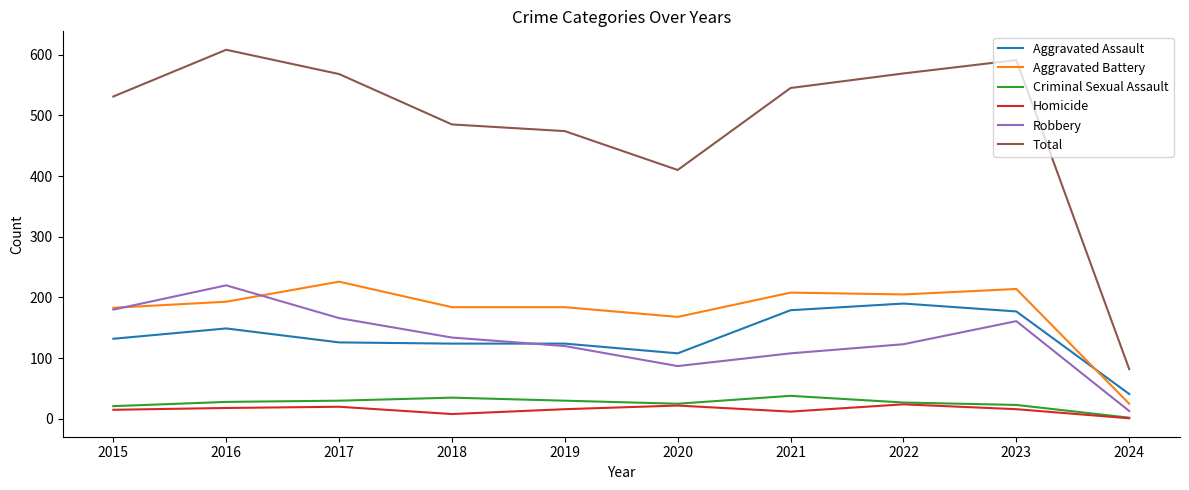

How many categories are shown in the chart?

10